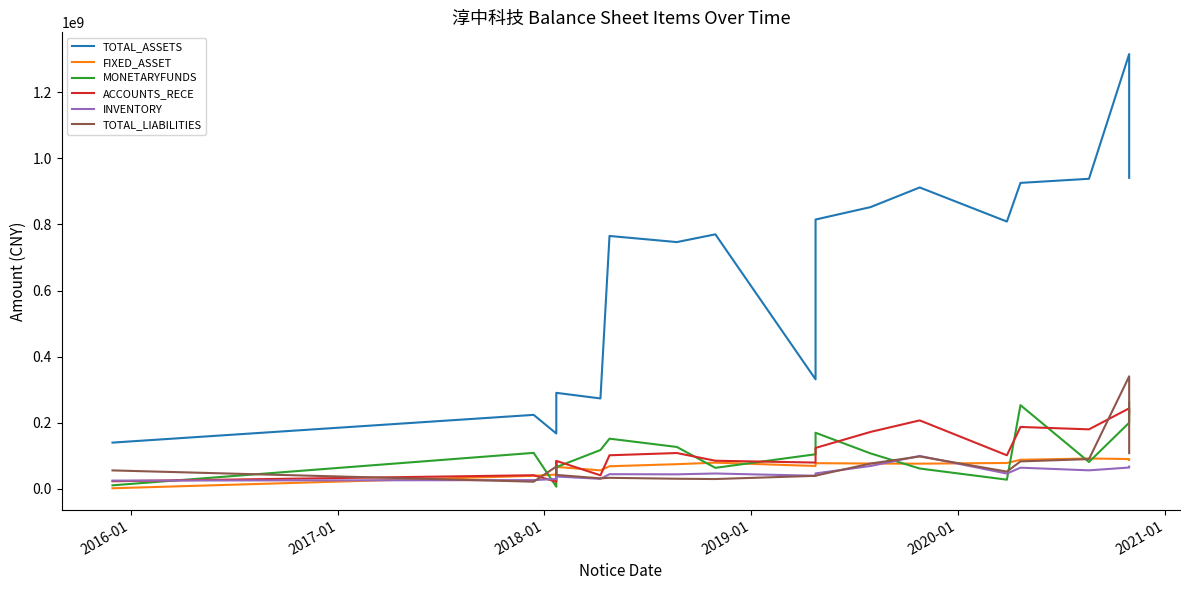

Does the chart have visible grid lines?

No